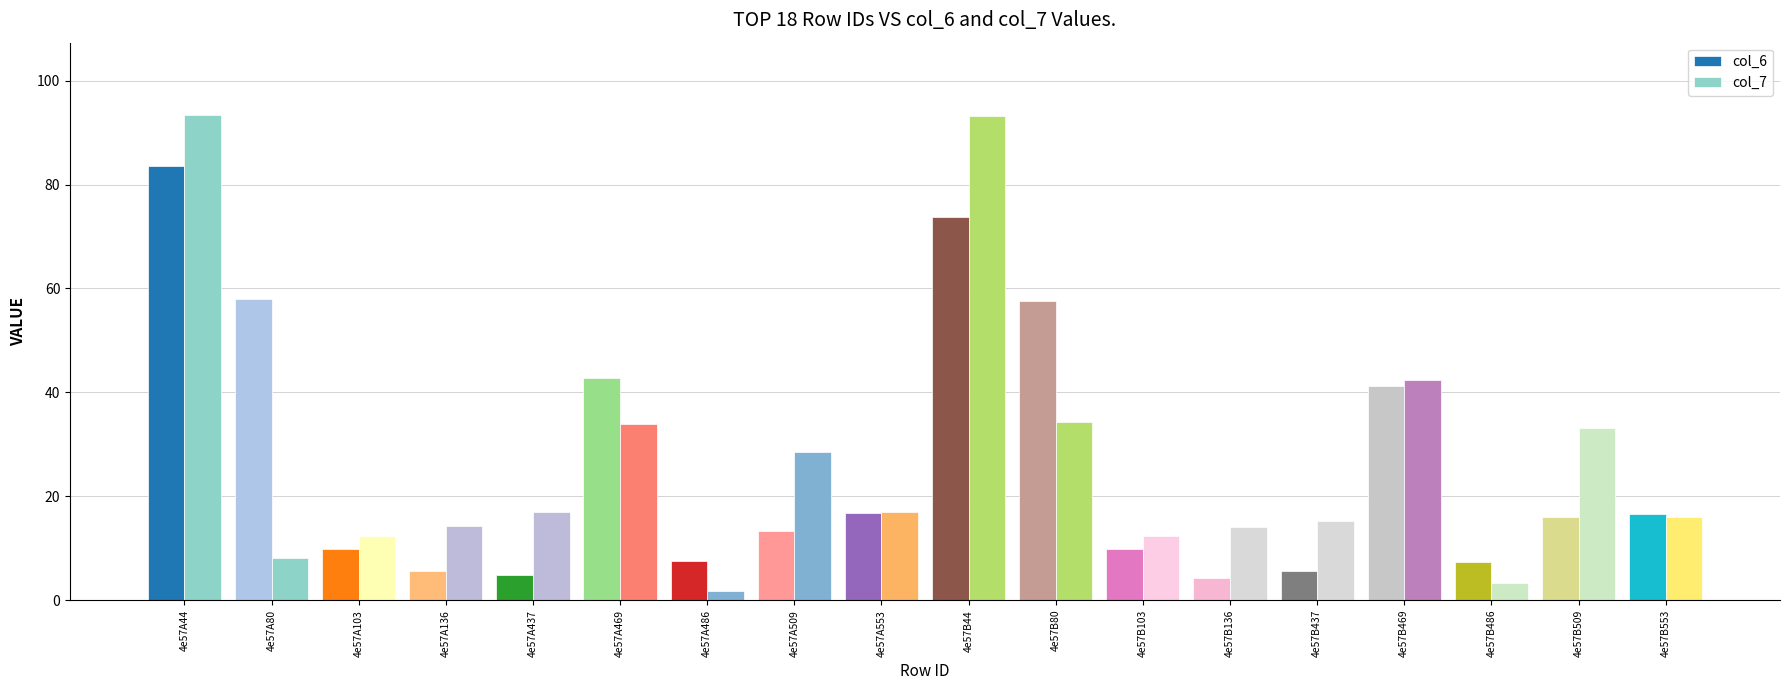

How many categories are shown in the chart?

18